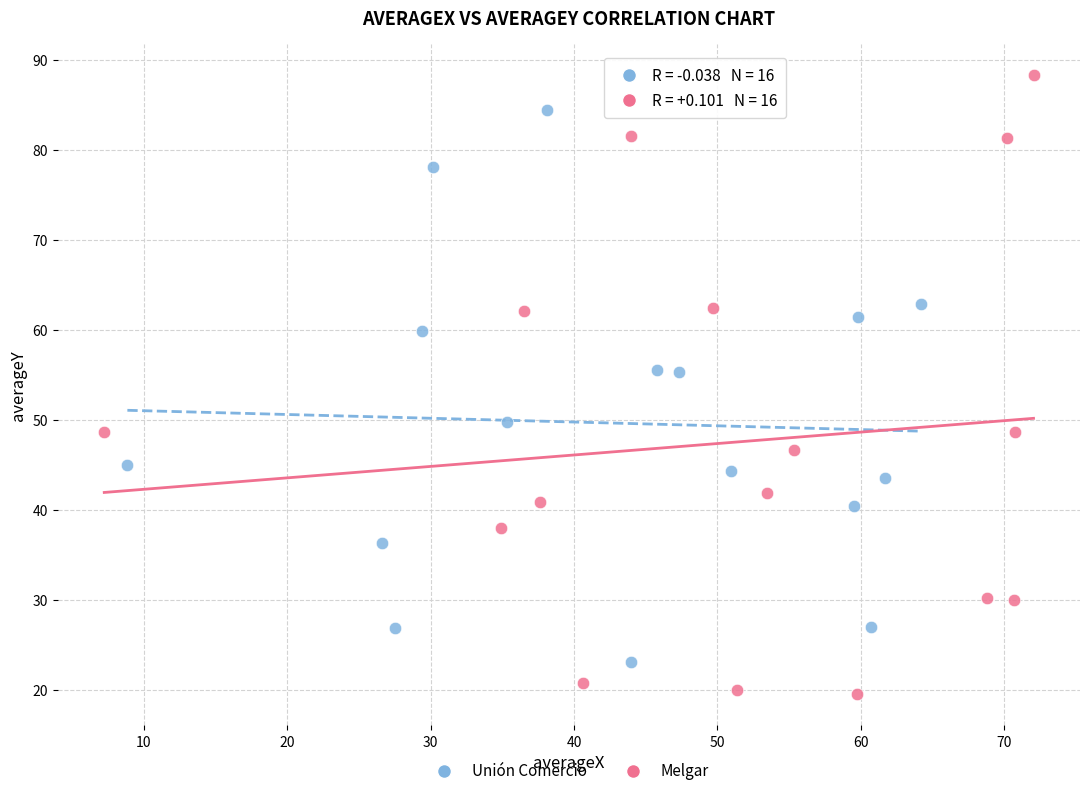

Which series has the largest Y range (max minus min)?

Melgar